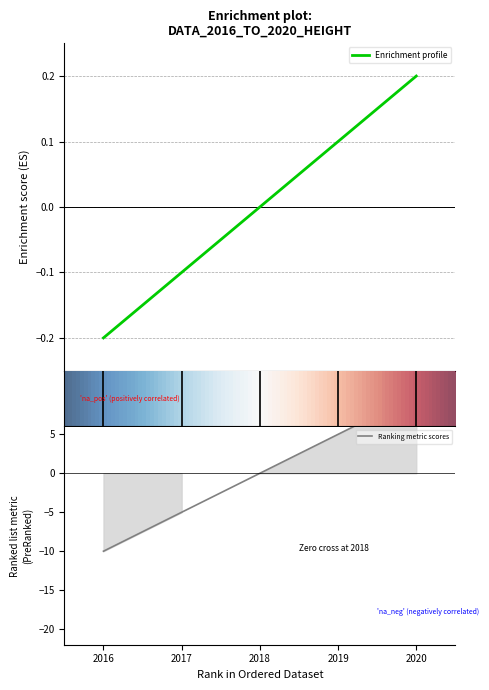

Which has a higher value, 2018 or 2017?

2018